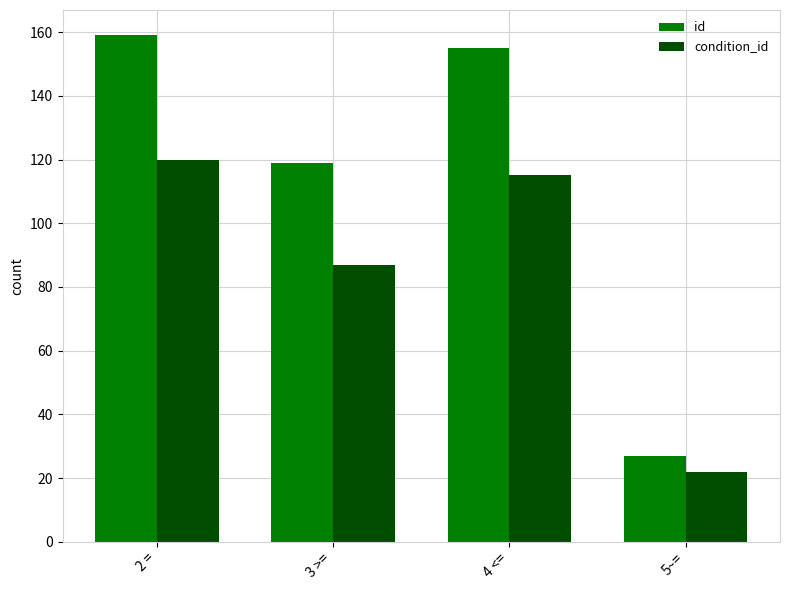

What is the value of the condition_id bar at the 4th from the left?

22